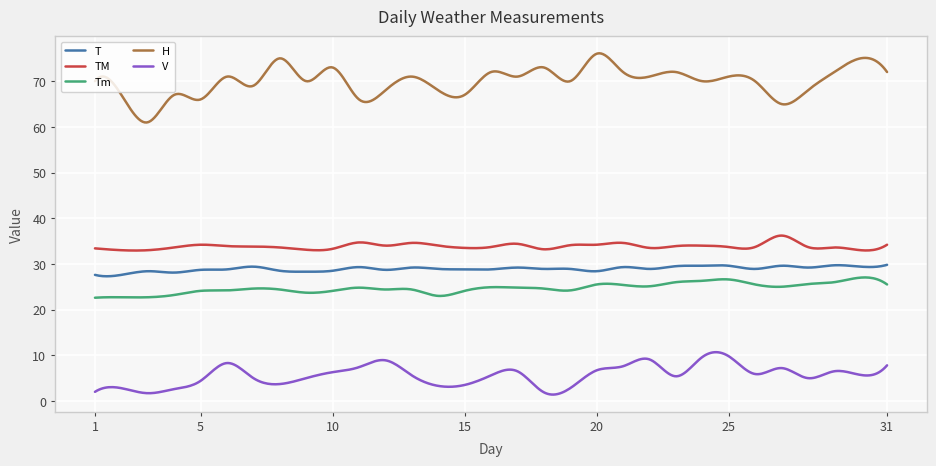

Which series has the widest spread of values?

H